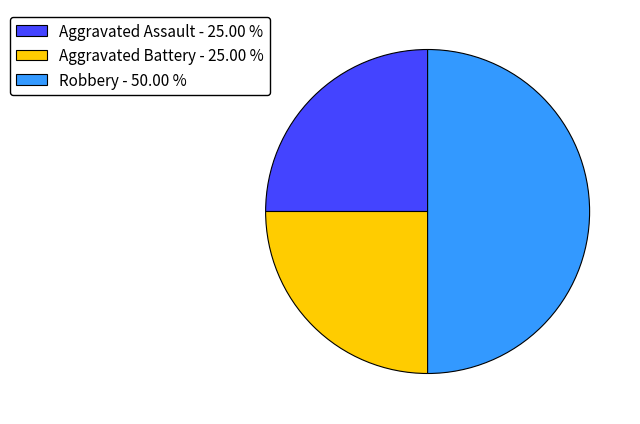

Count the number of slices in the pie.

3